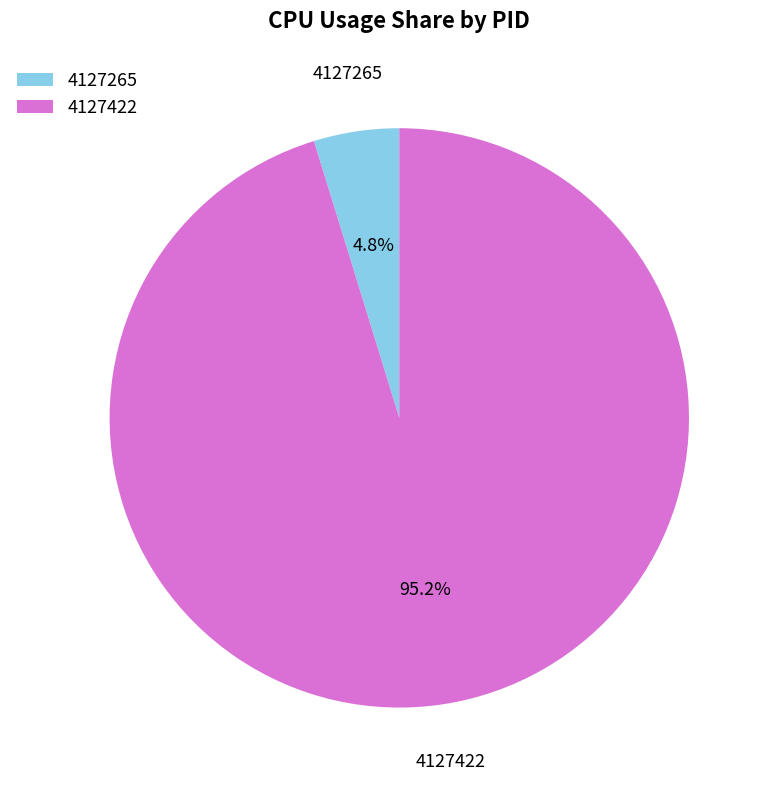

Between 4127265 and 4127422, which is larger?

4127422